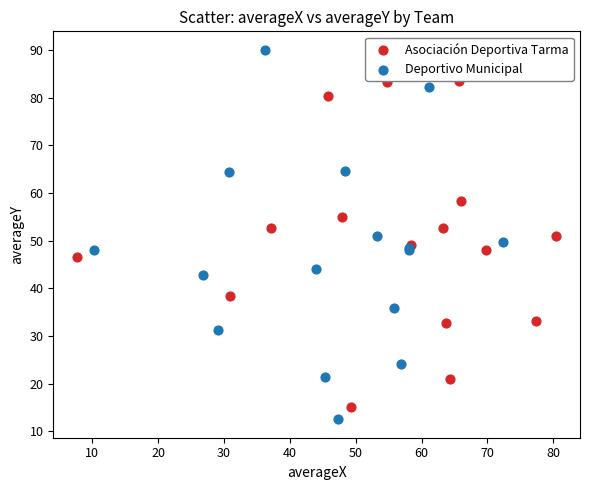

Which series has the widest spread of Y values?

Deportivo Municipal